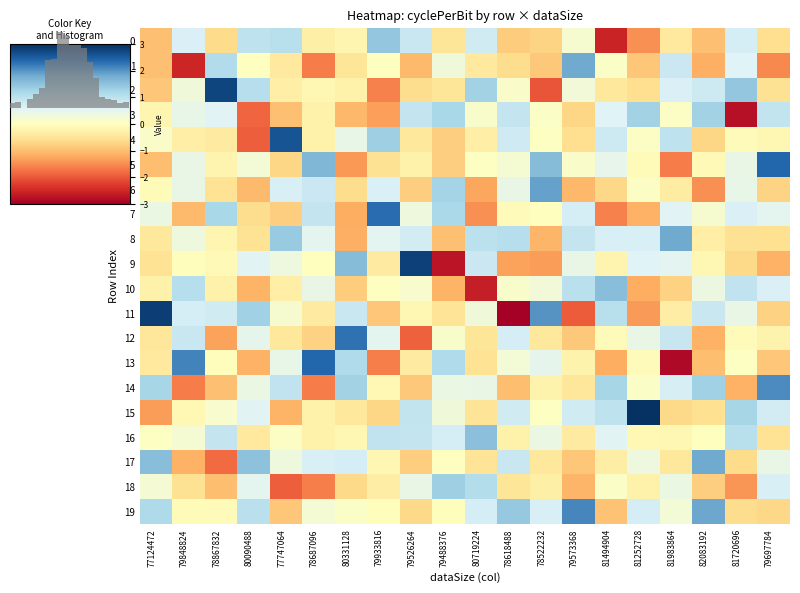

Between 79488376 and 79573368, which is larger?

79573368